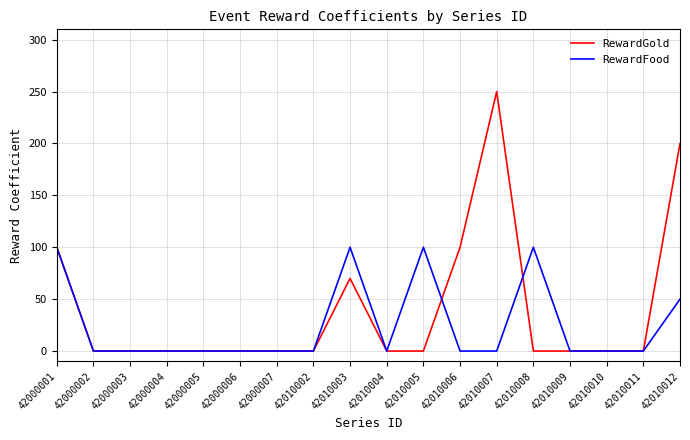

What is the sum of the RewardGold values at 42010007 and 42010008?

250